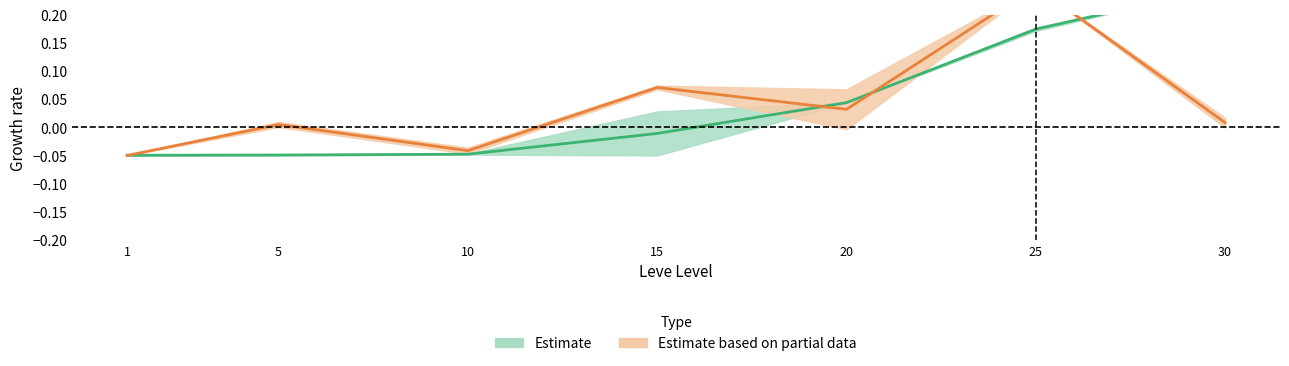

How many categories are shown in the chart?

7